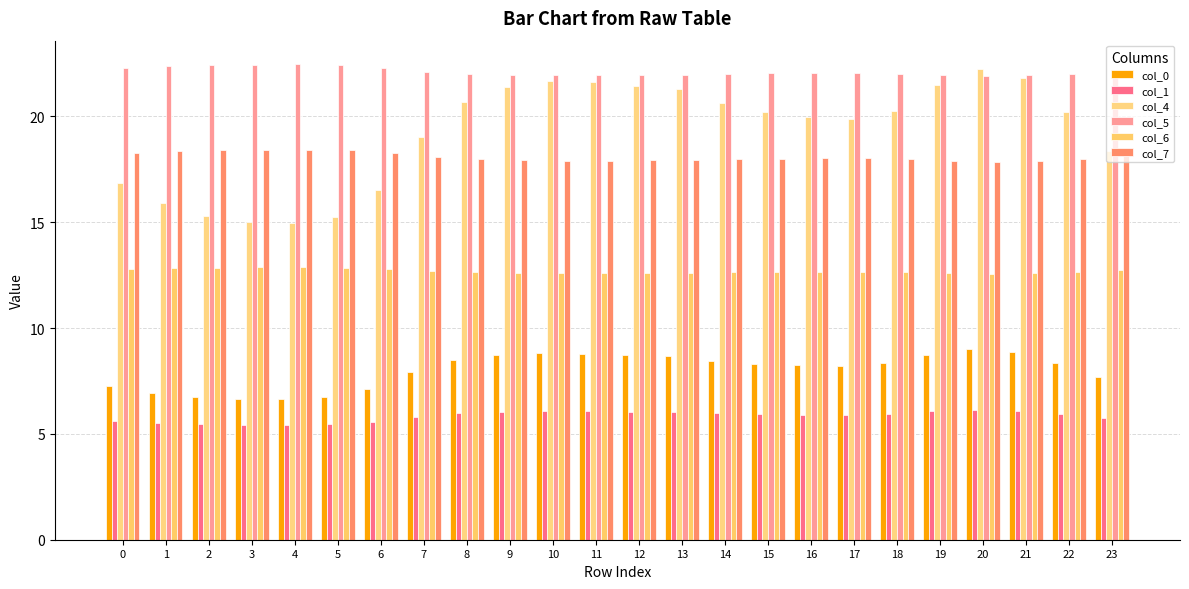

What is the total value across all series at 20?

89.7